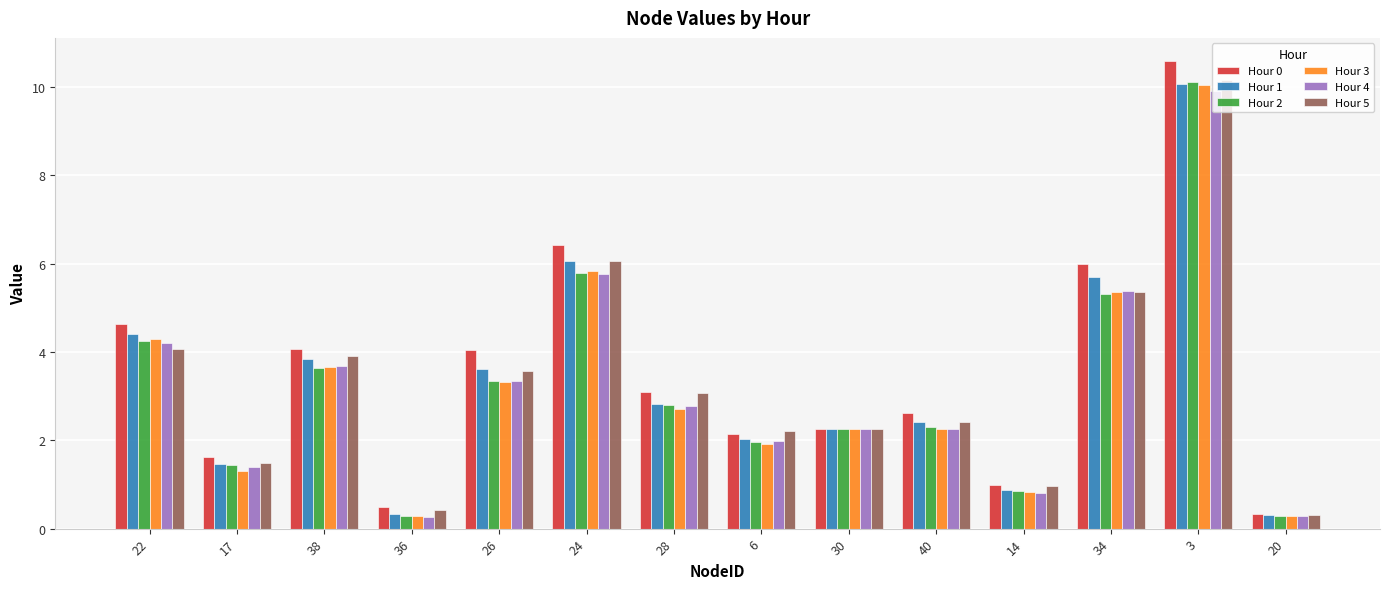

At which label is Hour 4 closest to 5?

34